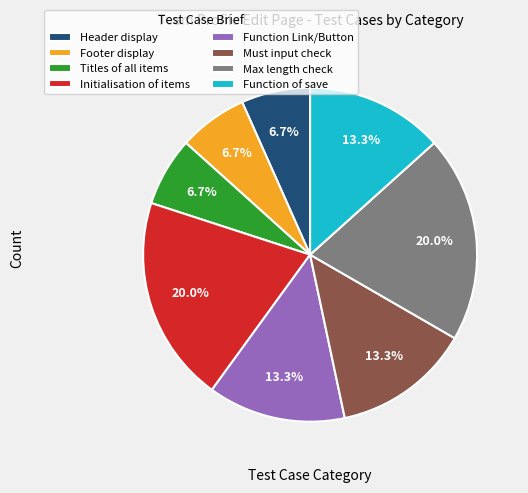

Does Must input check represent more than half of the total?

No